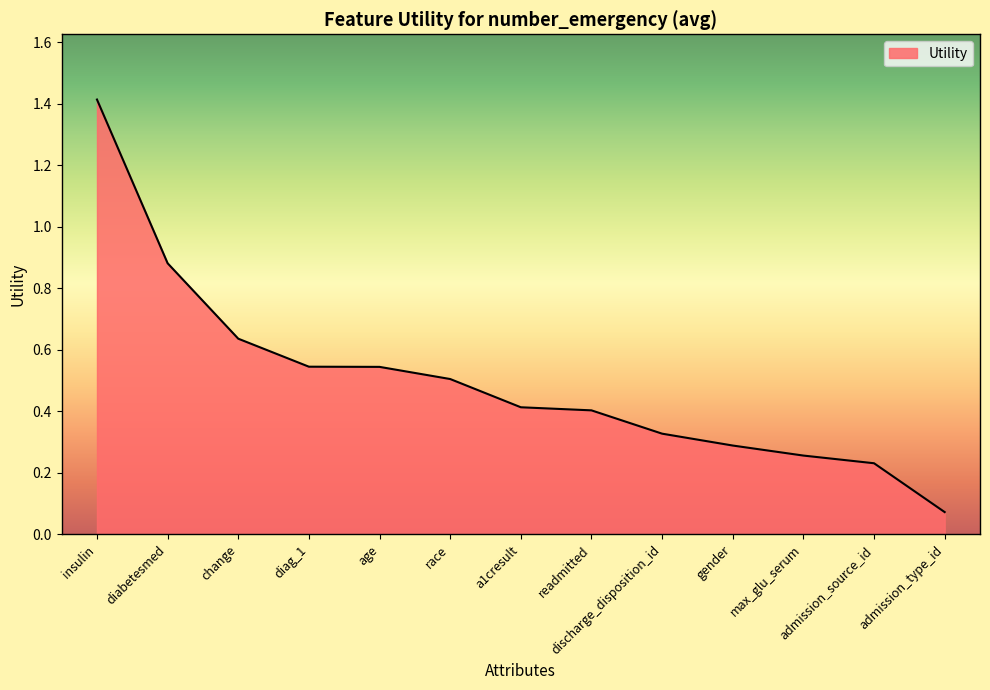

True or false: the data shows 0.3 at discharge_disposition_id.

True